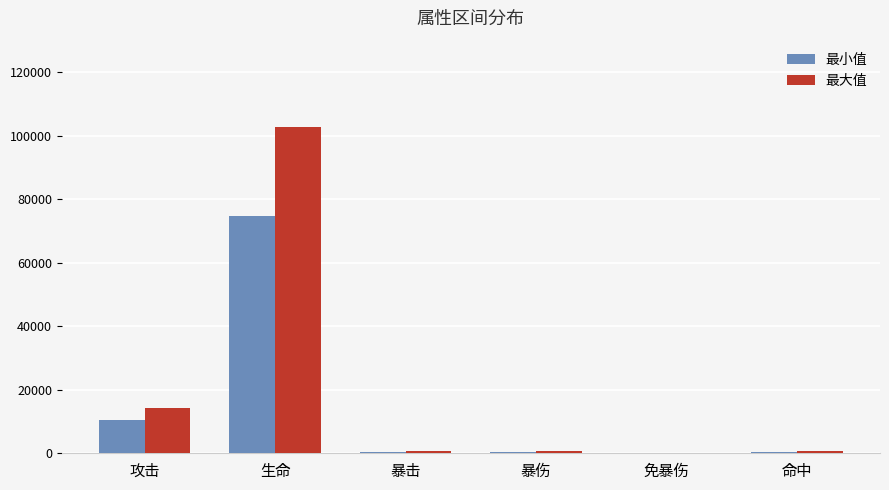

Which label corresponds to the largest value in the chart?

生命